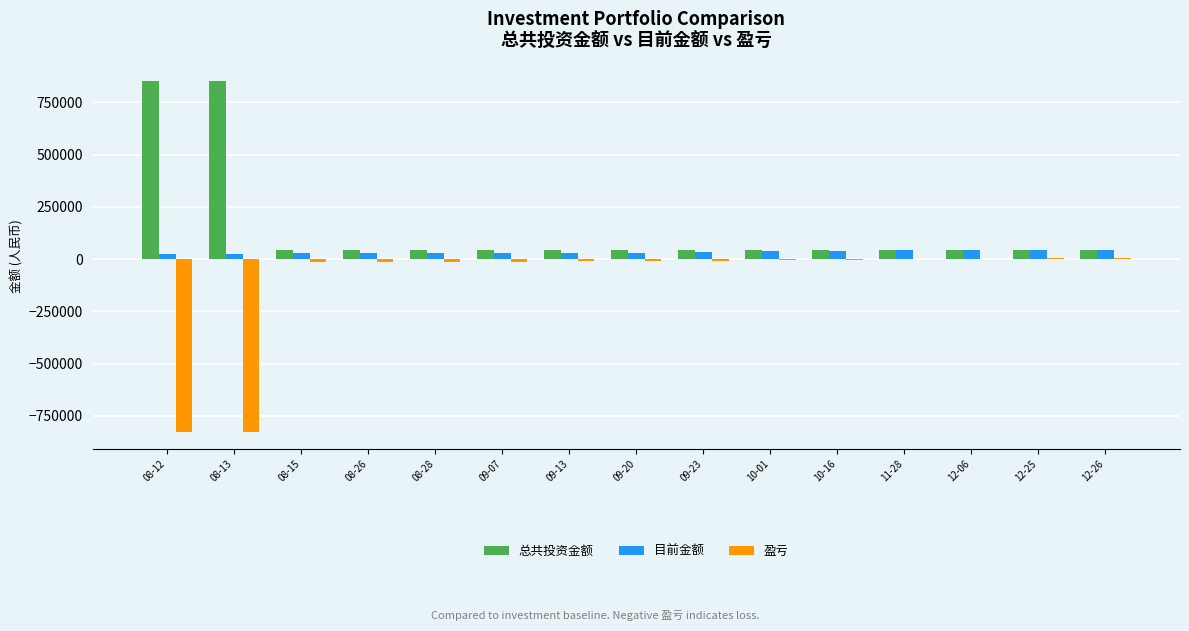

Is it true that 总共投资金额 equals 41728.8 at 09-13?

True